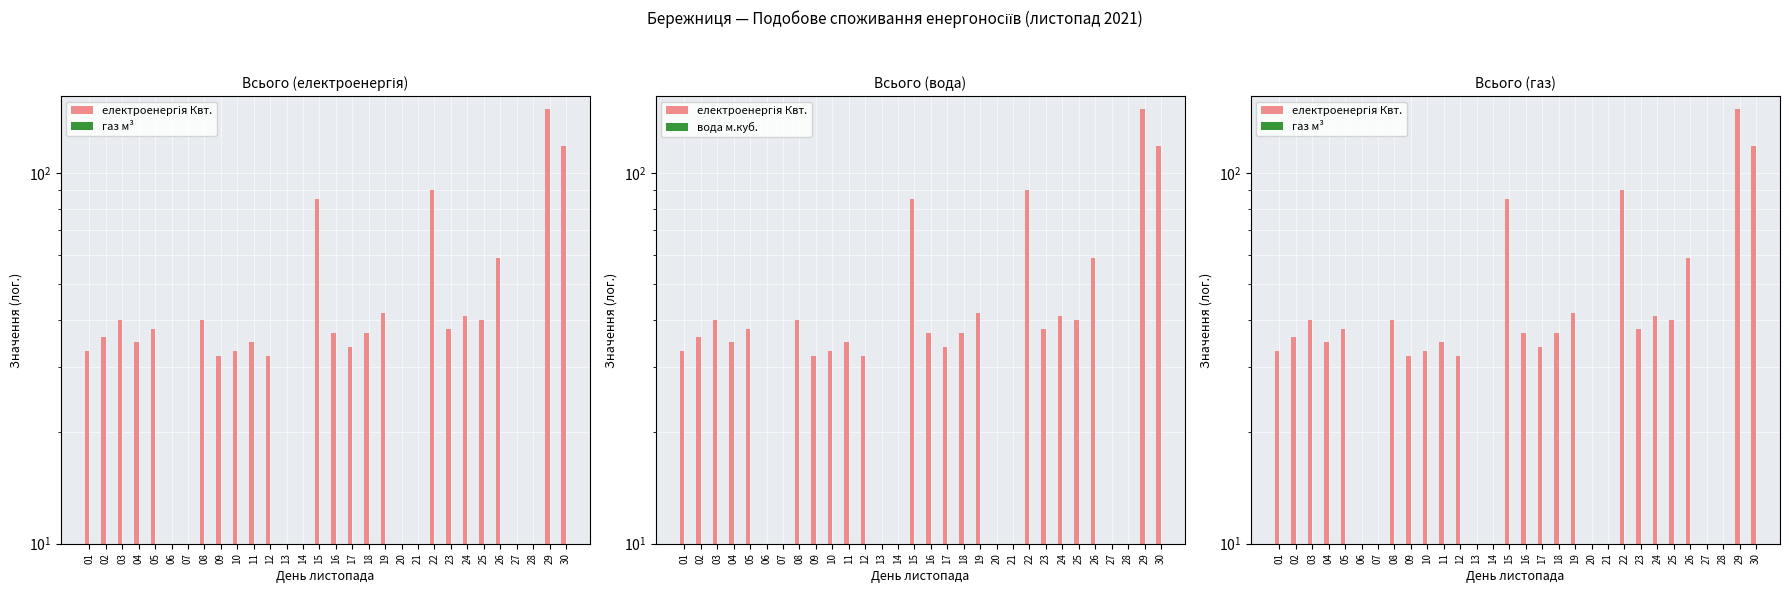

At which label does вода м.куб. reach its minimum?

01